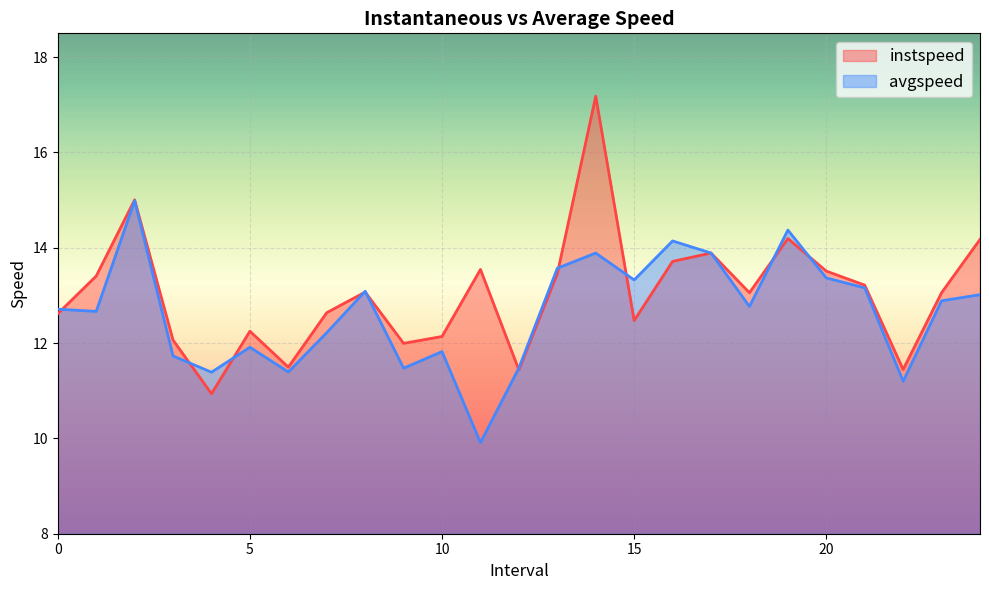

What is the label of the 6th point from the right?

19.0